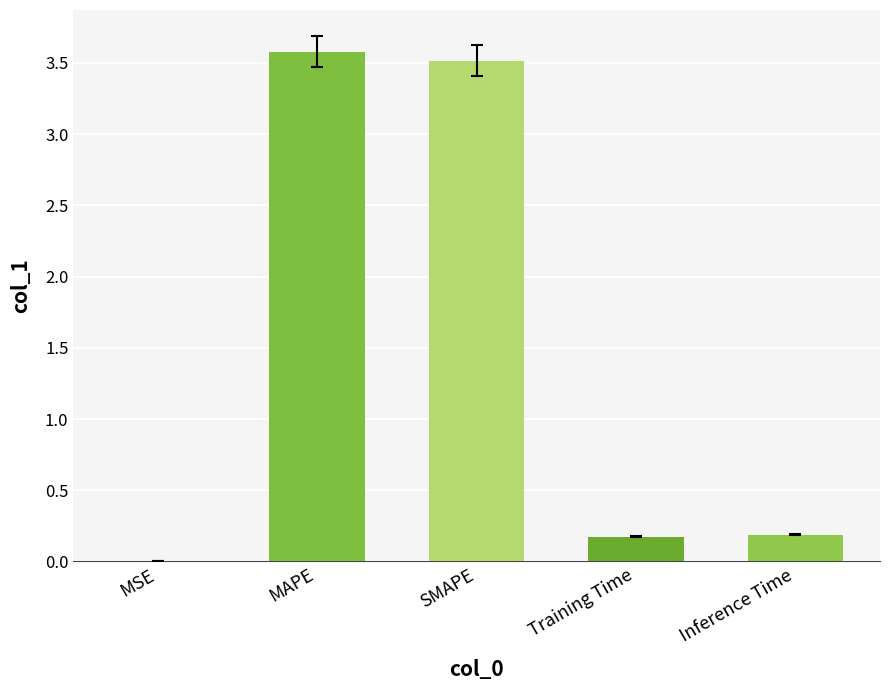

What value does the data have at Training Time?

0.2